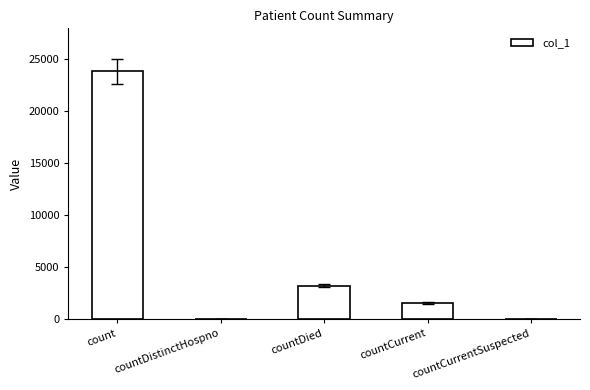

Which label corresponds to the largest value in the chart?

count